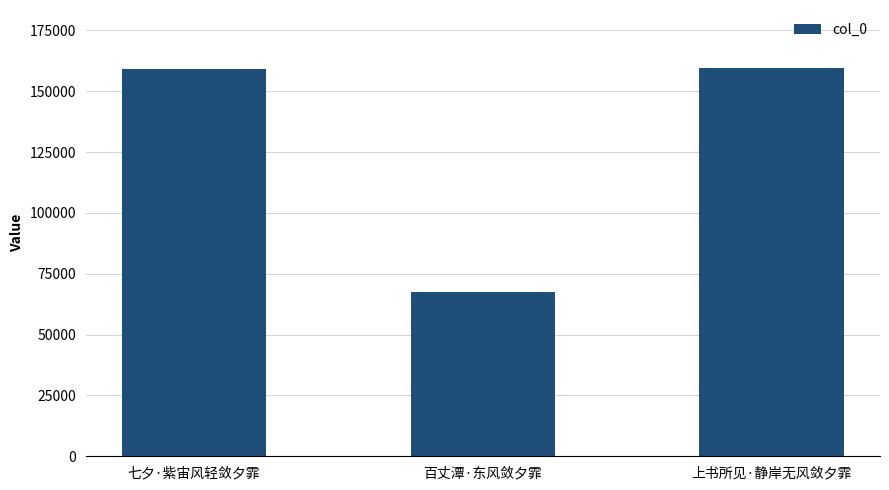

What is the approximate value at 百丈潭·东风敛夕霏, to the nearest 100?

67500